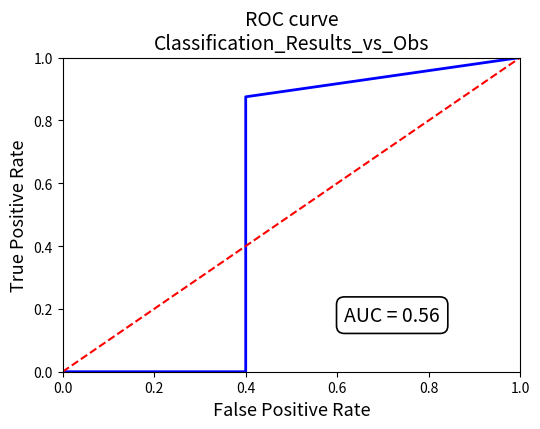

True or false: the data shows 0 at 0.0.

True